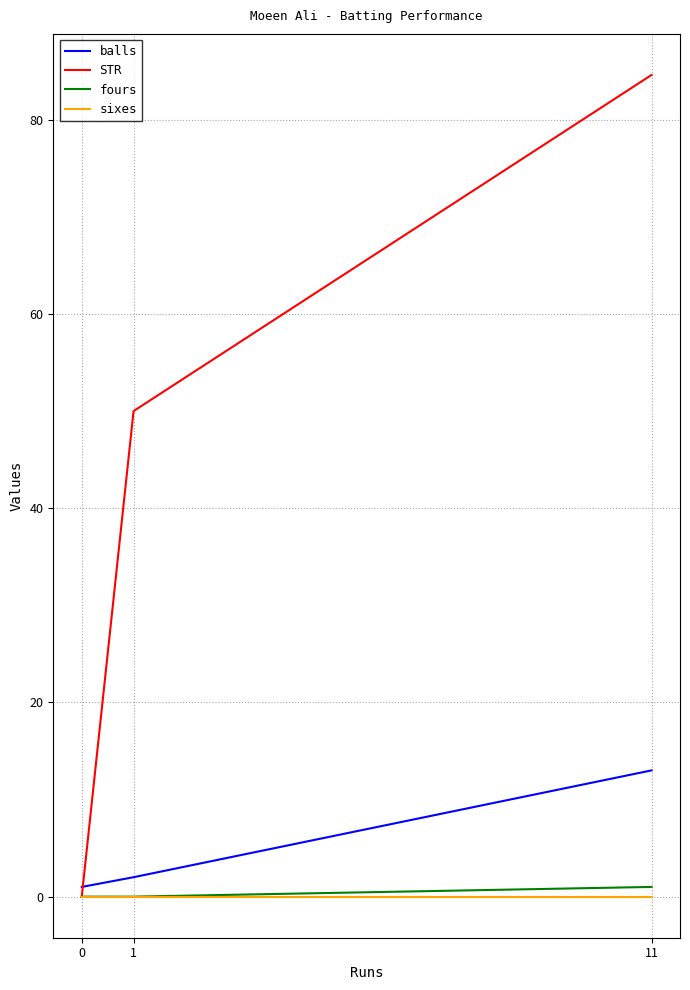

Reading left to right, transcribe all the data shown in this chart.

balls: 0=1.0	1=2.0	11=13.0
STR: 0=0.0	1=50.0	11=84.6
fours: 0=0.0	1=0.0	11=1.0
sixes: 0=0.0	1=0.0	11=0.0